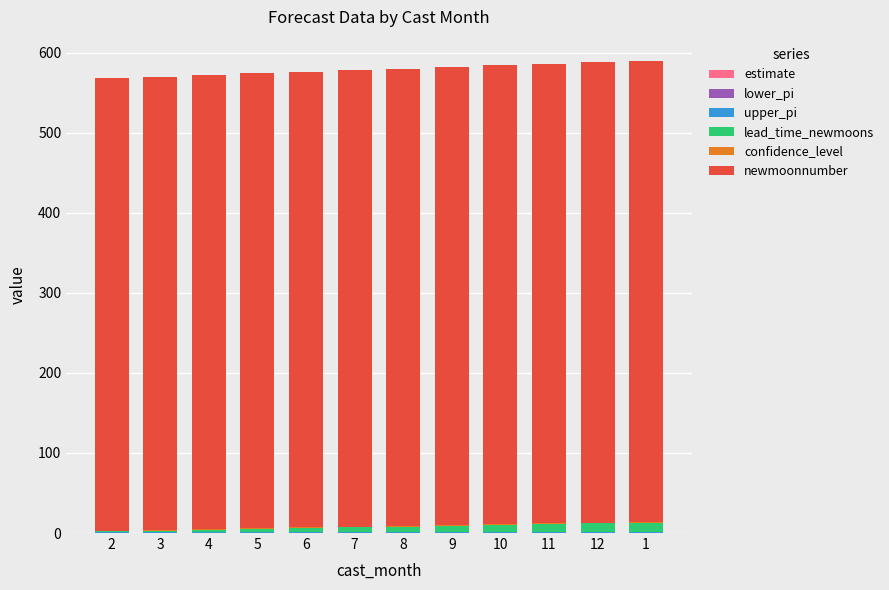

How many series are shown in this chart?

5